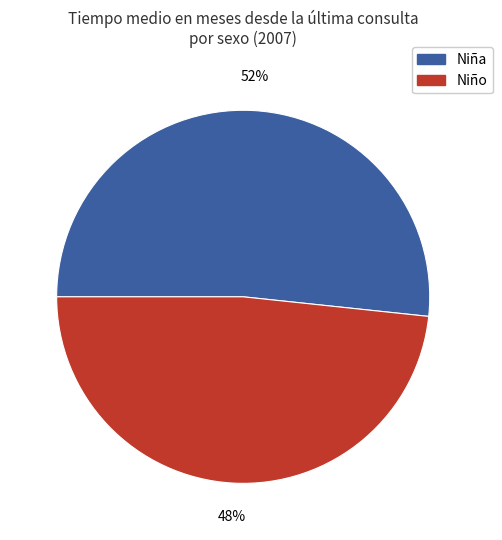

Does any single category account for the majority?

Yes